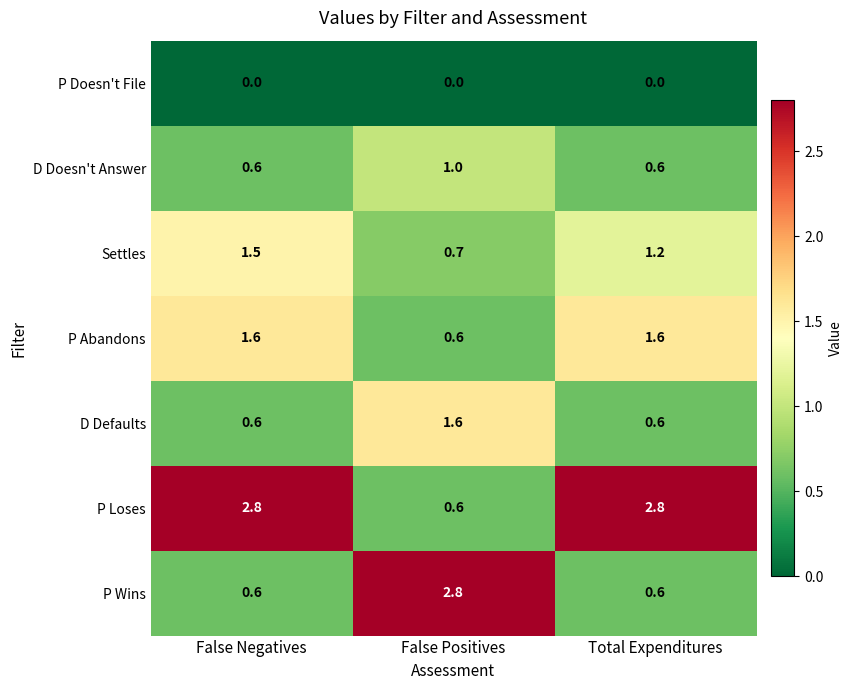

Count the number of data series in this chart.

7